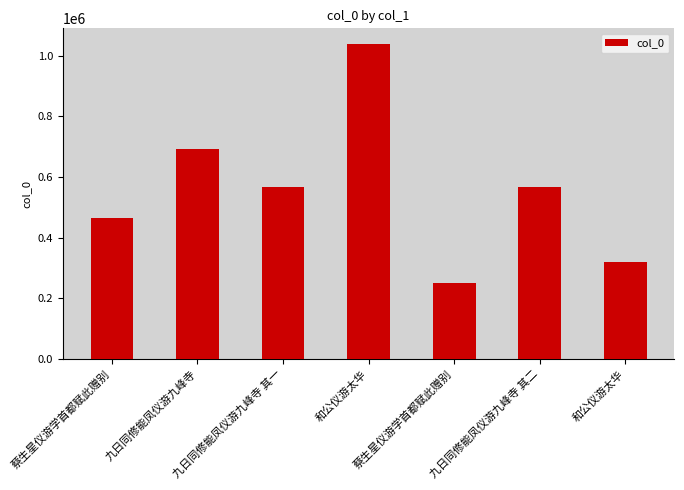

Does the chart contain any negative values?

No